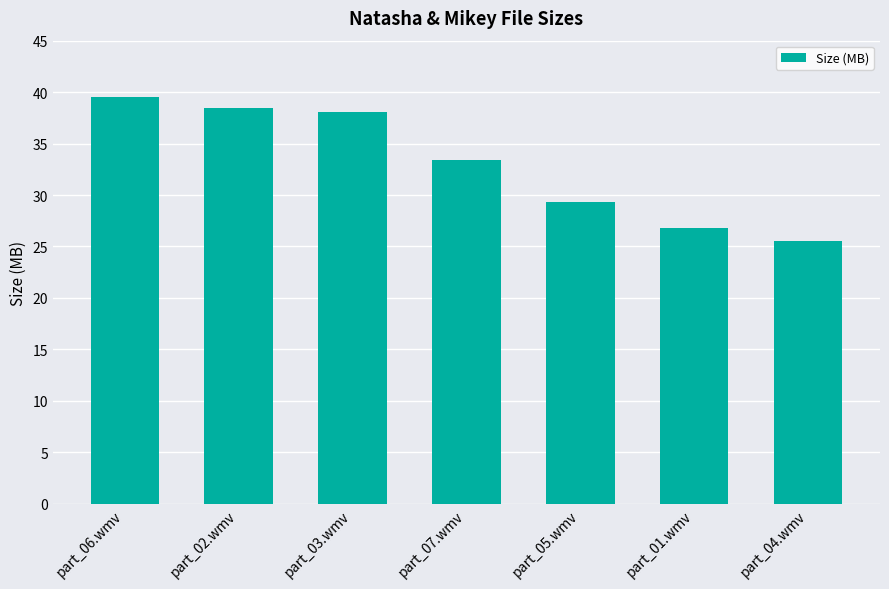

Reading left to right, what are all the values shown in this chart?

39.5	38.5	38.1	33.4	29.3	26.8	25.6